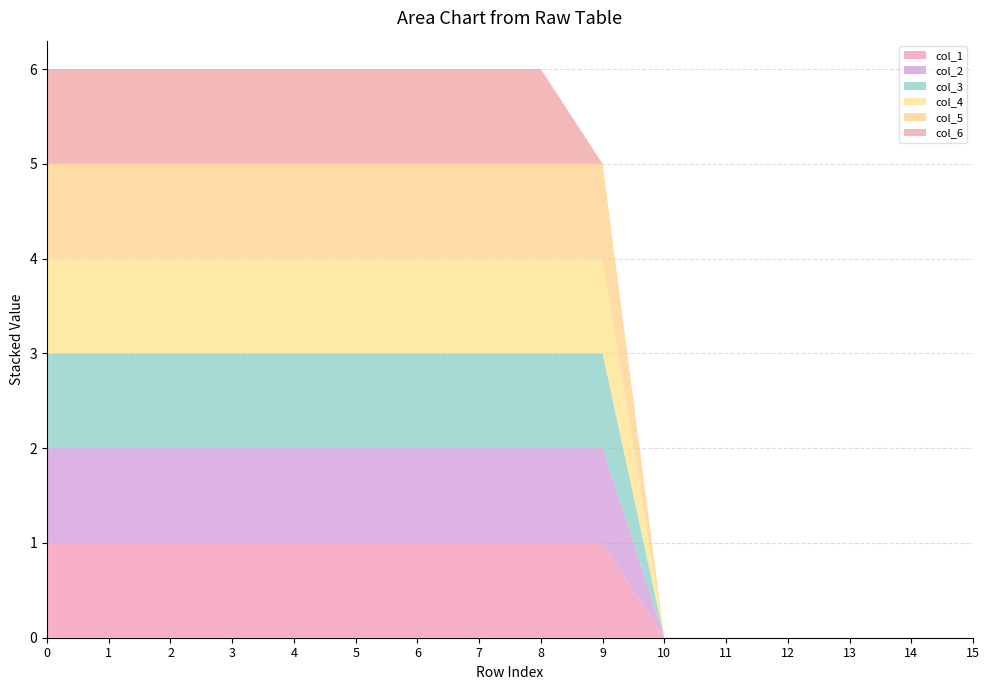

Reading left to right, transcribe all the data shown in this chart.

col_1: 0=1	1=1	2=1	3=1	4=1	5=1	6=1	7=1	8=1	9=1	10=0	11=0	12=0	13=0	14=0	15=0
col_2: 0=1	1=1	2=1	3=1	4=1	5=1	6=1	7=1	8=1	9=1	10=0	11=0	12=0	13=0	14=0	15=0
col_3: 0=1	1=1	2=1	3=1	4=1	5=1	6=1	7=1	8=1	9=1	10=0	11=0	12=0	13=0	14=0	15=0
col_4: 0=1	1=1	2=1	3=1	4=1	5=1	6=1	7=1	8=1	9=1	10=0	11=0	12=0	13=0	14=0	15=0
col_5: 0=1	1=1	2=1	3=1	4=1	5=1	6=1	7=1	8=1	9=1	10=0	11=0	12=0	13=0	14=0	15=0
col_6: 0=1	1=1	2=1	3=1	4=1	5=1	6=1	7=1	8=1	9=0	10=0	11=0	12=0	13=0	14=0	15=0